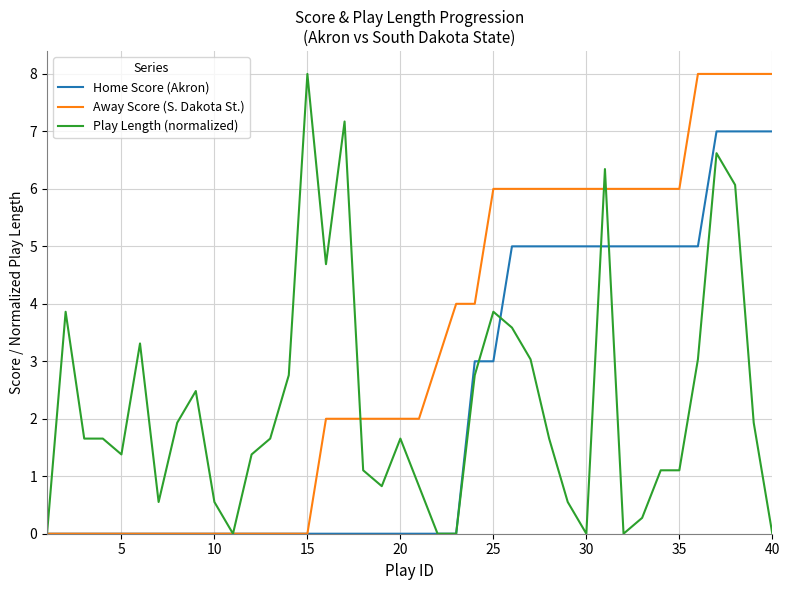

After their last crossing, which series has the higher values: Play Length (normalized) or Away Score (S. Dakota St.)?

Away Score (S. Dakota St.)